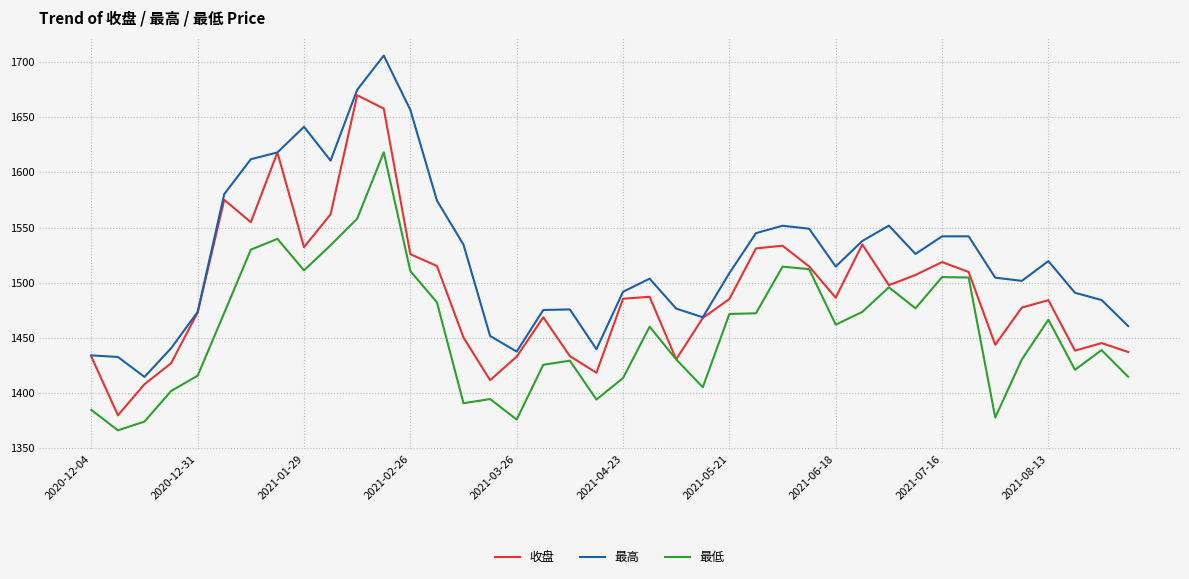

True or false: 最高 and 最低 cross at least once.

False